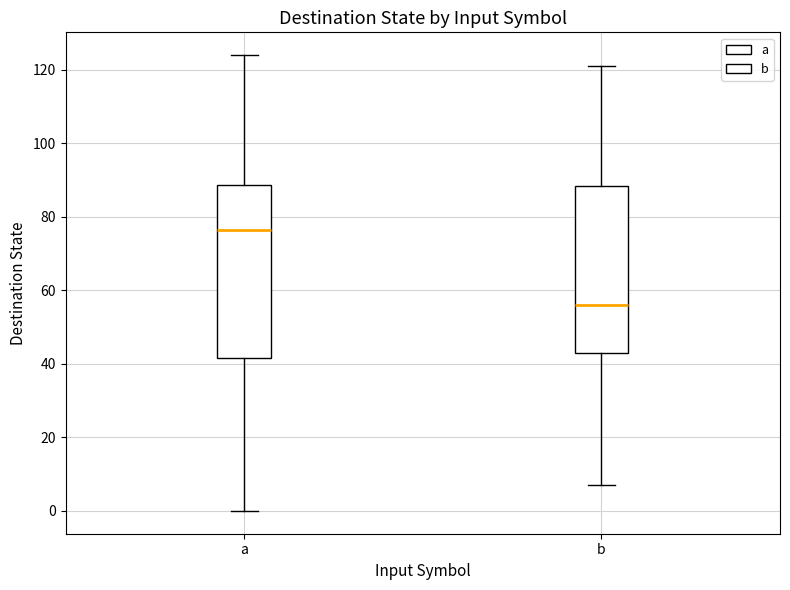

Which box has the lowest median line?

b